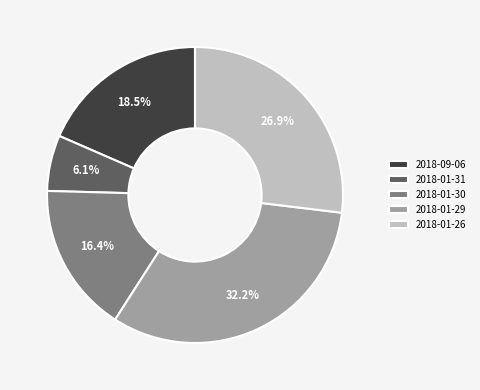

How many segments does this pie chart have?

5